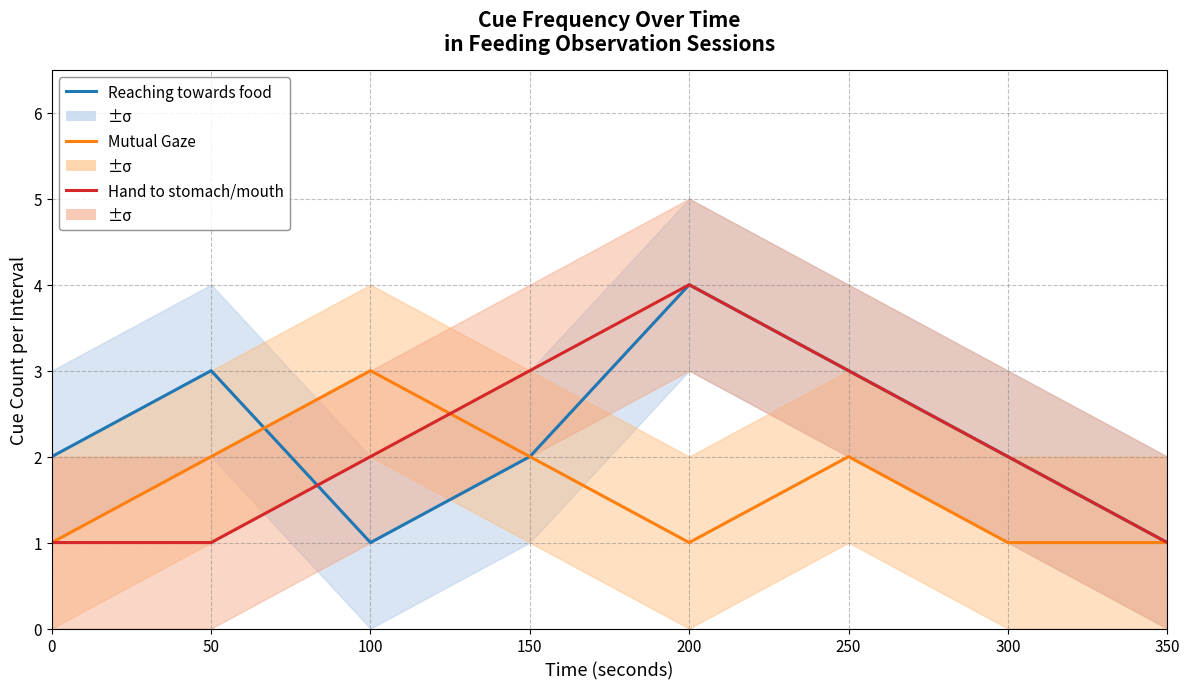

The Hand to stomach/mouth series shows 1 at 350. True or false?

True